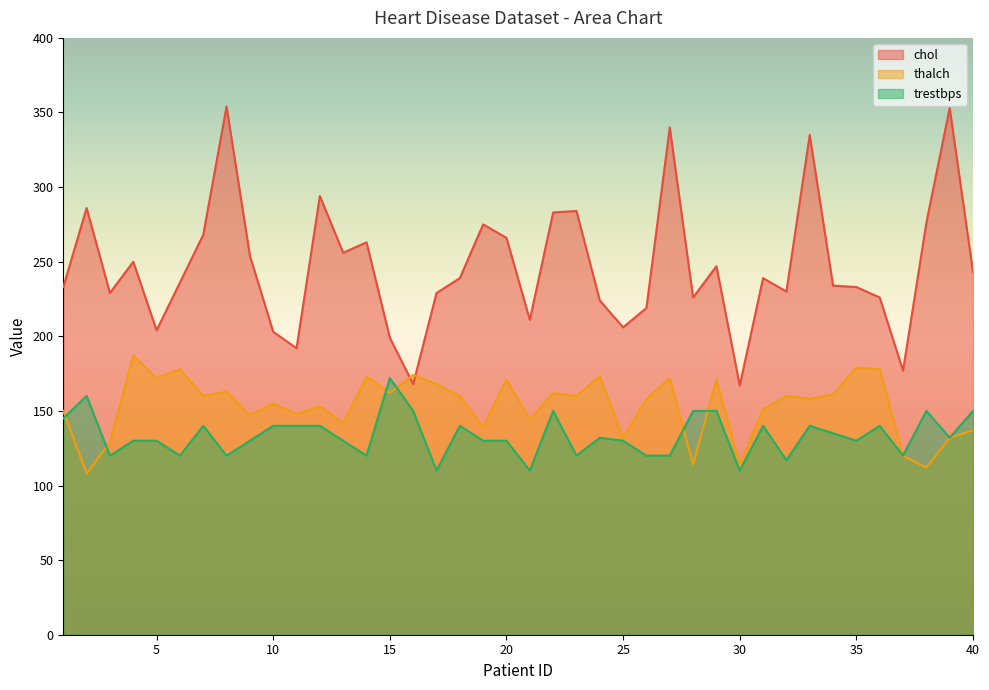

Rank the series by their maximum value, from lowest to highest.

trestbps, thalch, chol